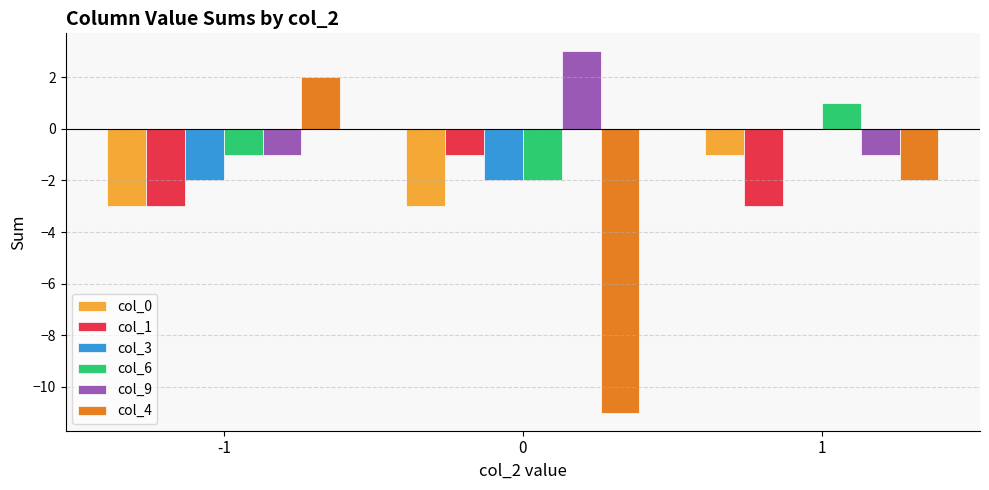

Is the value of col_0 at 0 greater than the value of col_4 at -1?

No